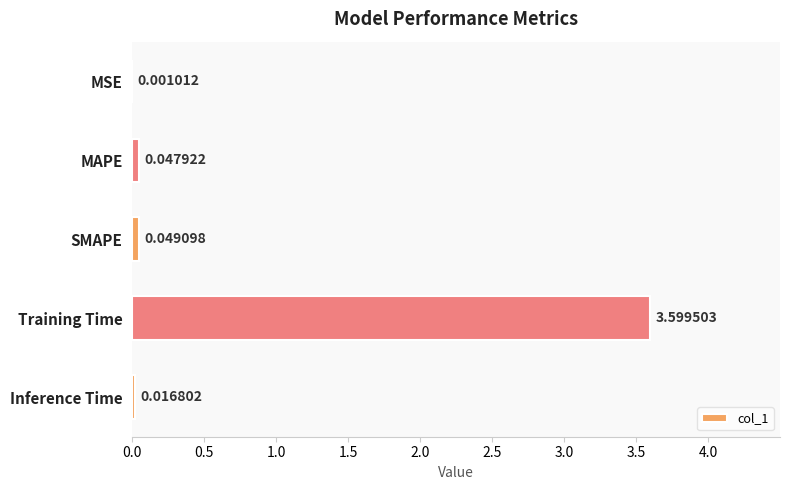

What is the change in value from SMAPE to Training Time?

+3.6